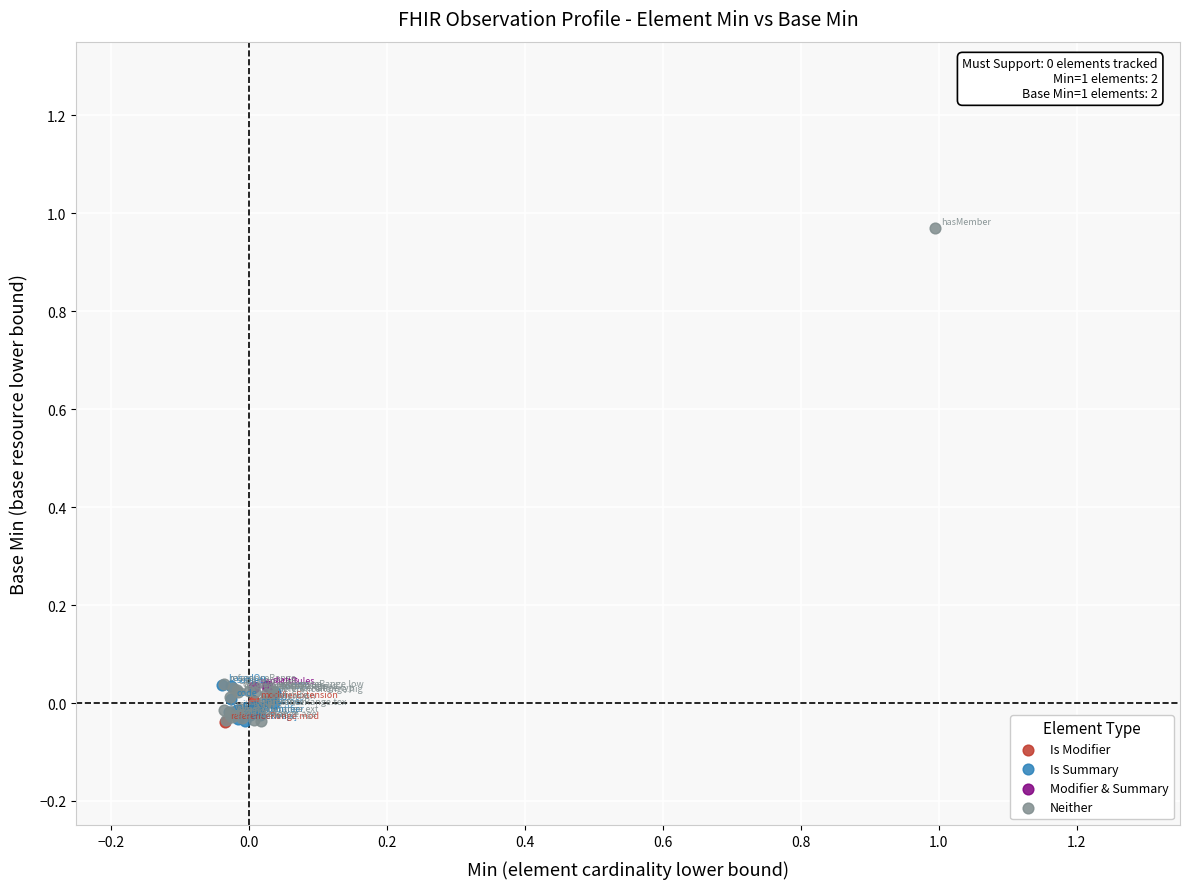

Which series contains the highest Y value?

Neither